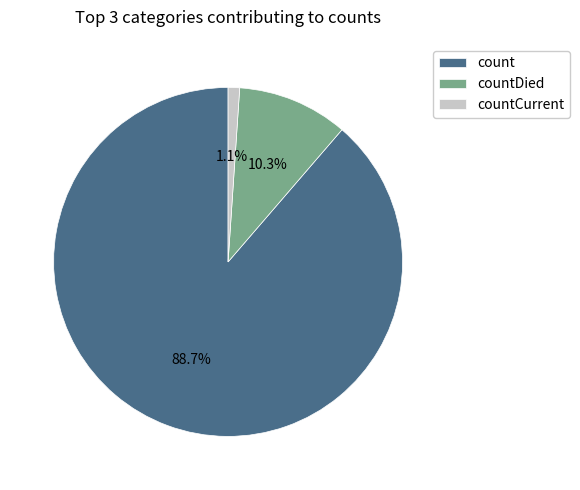

How many slices are in this pie chart?

3